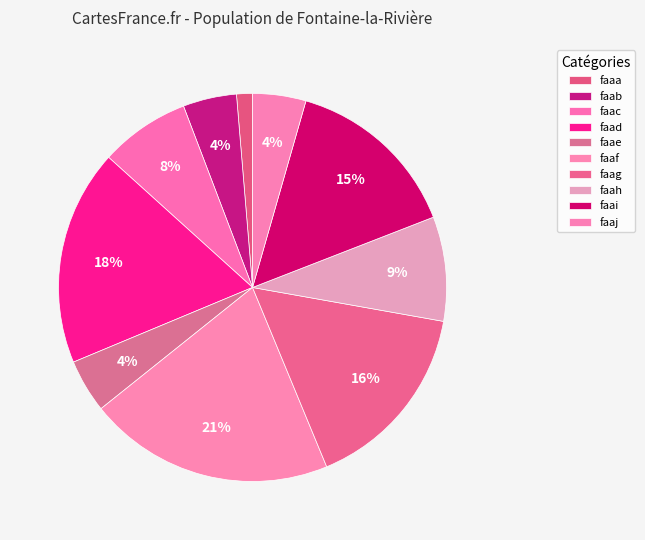

Which has a higher value, faae or faag?

faag